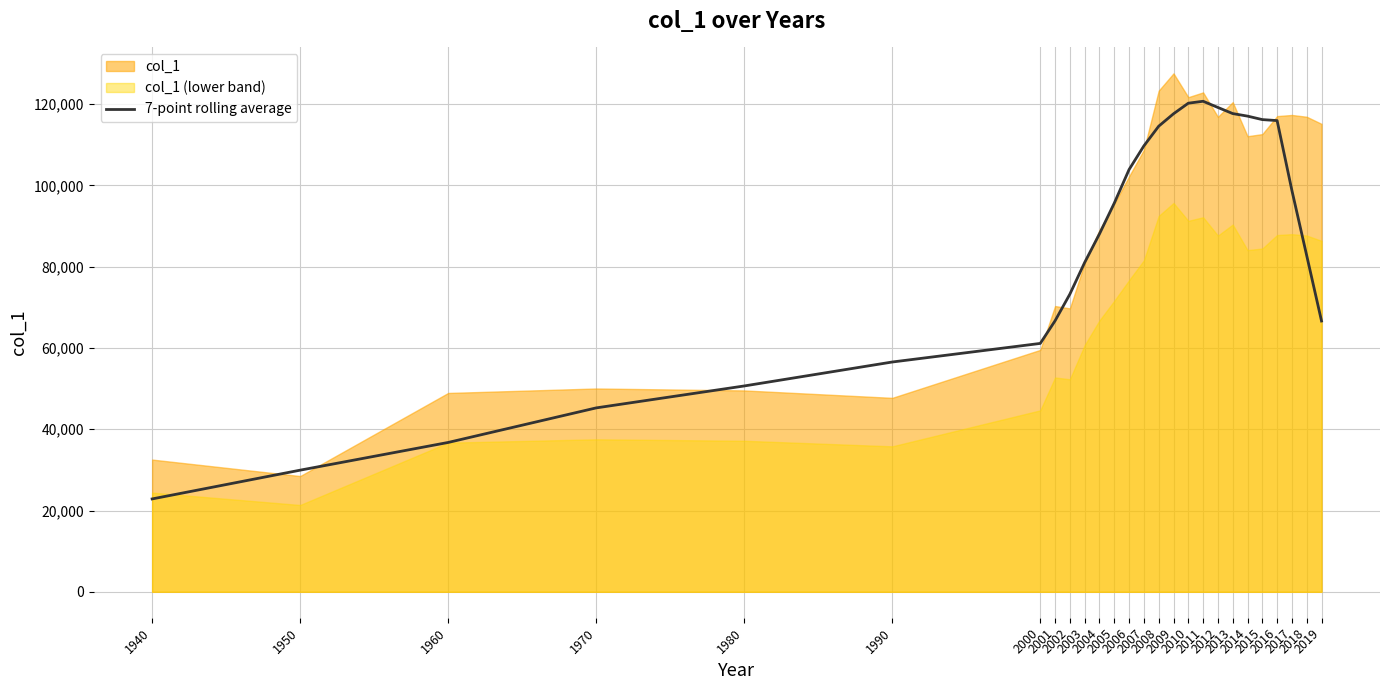

What is the maximum value for 7-point rolling average?

120730.1